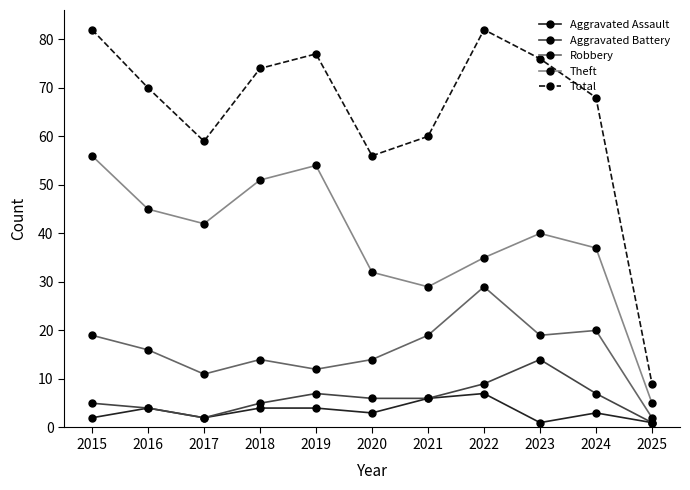

At which category does Theft reach its first local valley?

2017